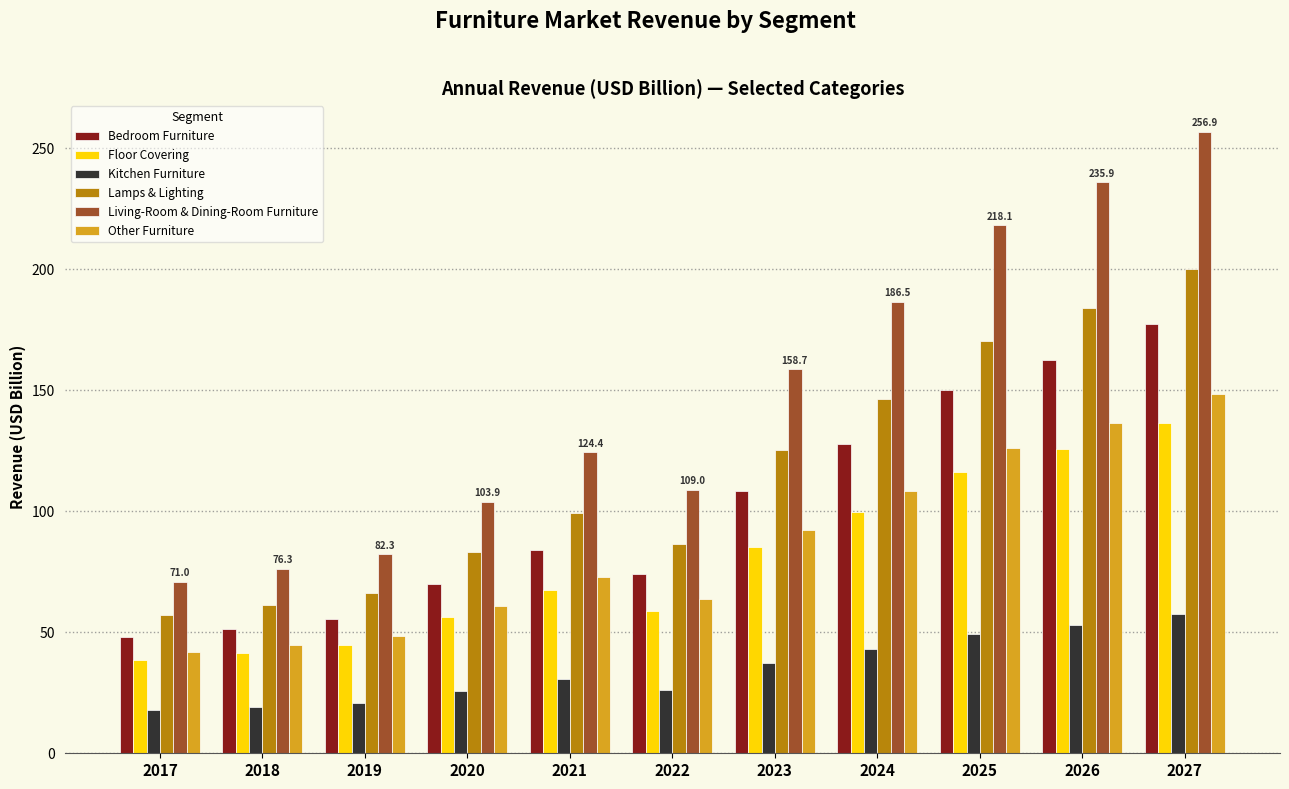

What is the difference between the maximum and second lowest values in the Living-Room & Dining-Room Furniture series?

180.6